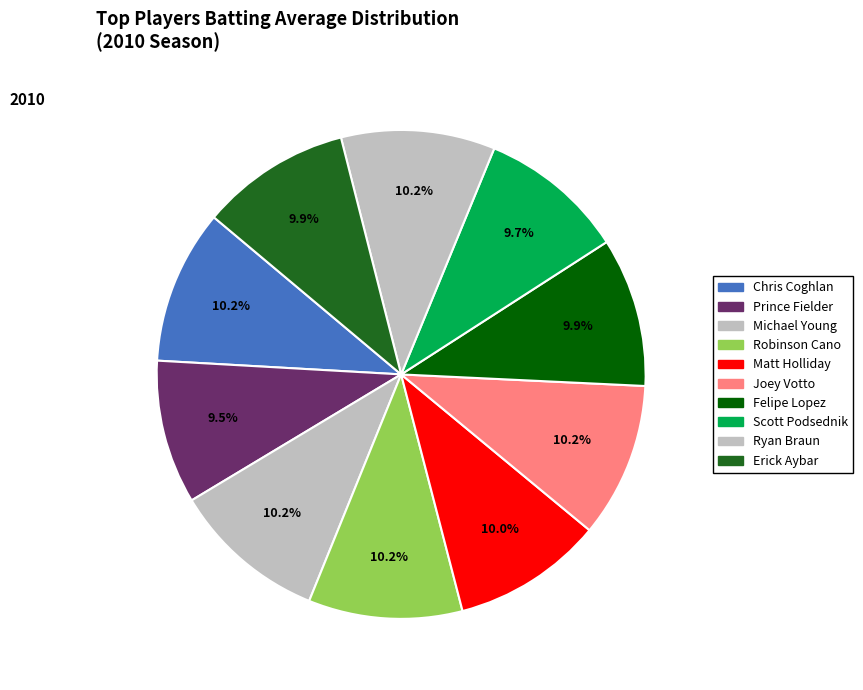

Rank the categories by value from lowest to highest.

Prince Fielder, Scott Podsednik, Felipe Lopez, Erick Aybar, Matt Holliday, Robinson Cano, Ryan Braun, Chris Coghlan, Michael Young, Joey Votto